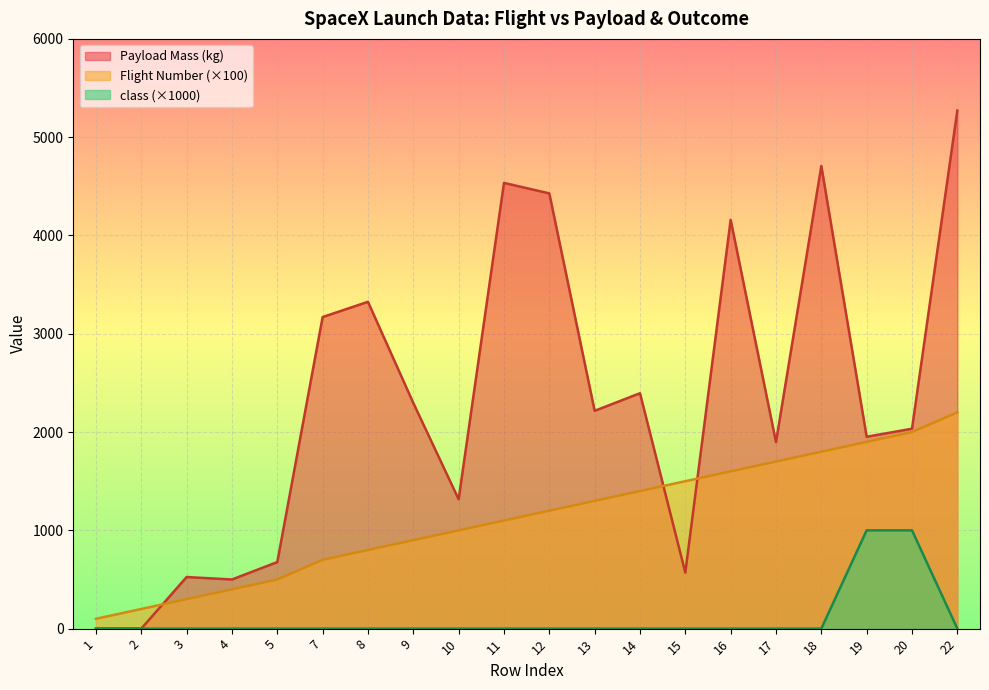

Which series changed the most between 2 and 18?

Payload Mass (kg)